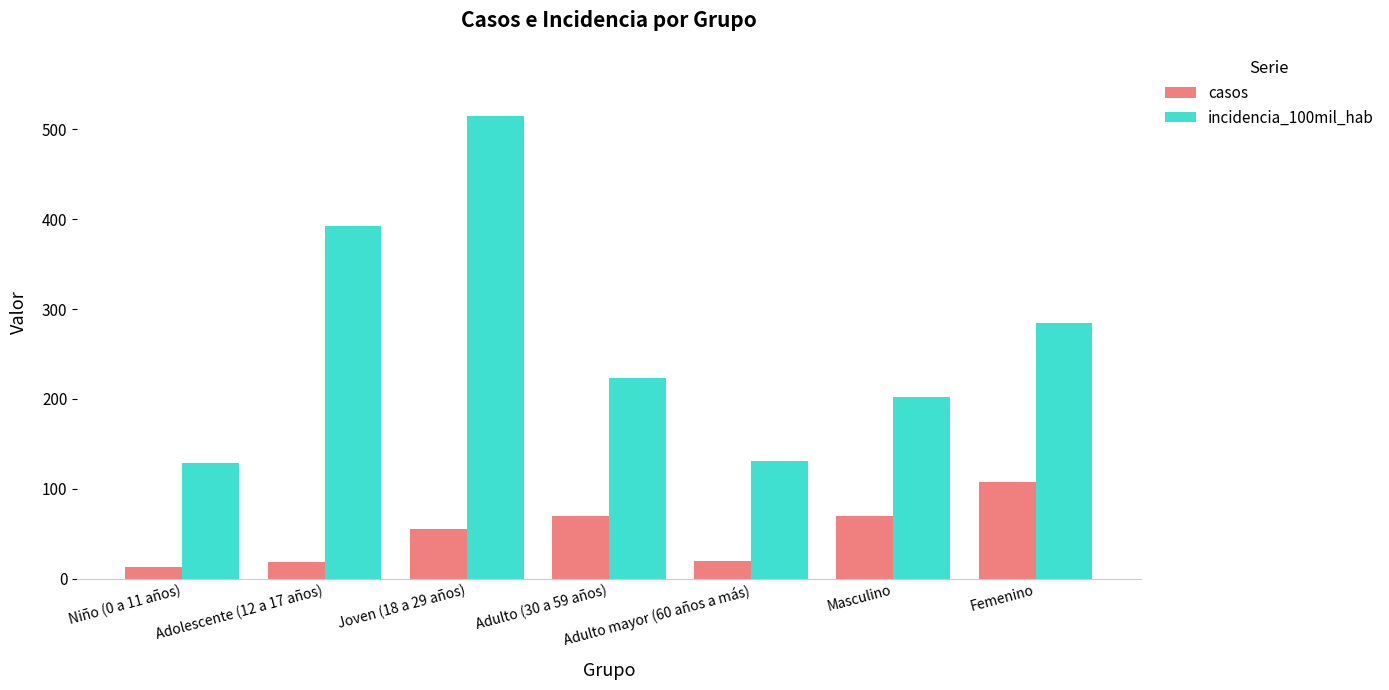

What is the sum of all incidencia_100mil_hab values?

1877.3